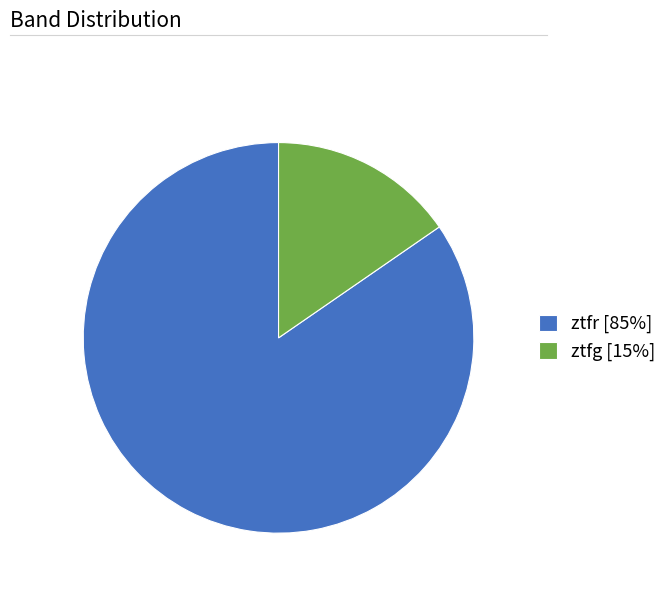

Which slice is the smallest?

ztfg